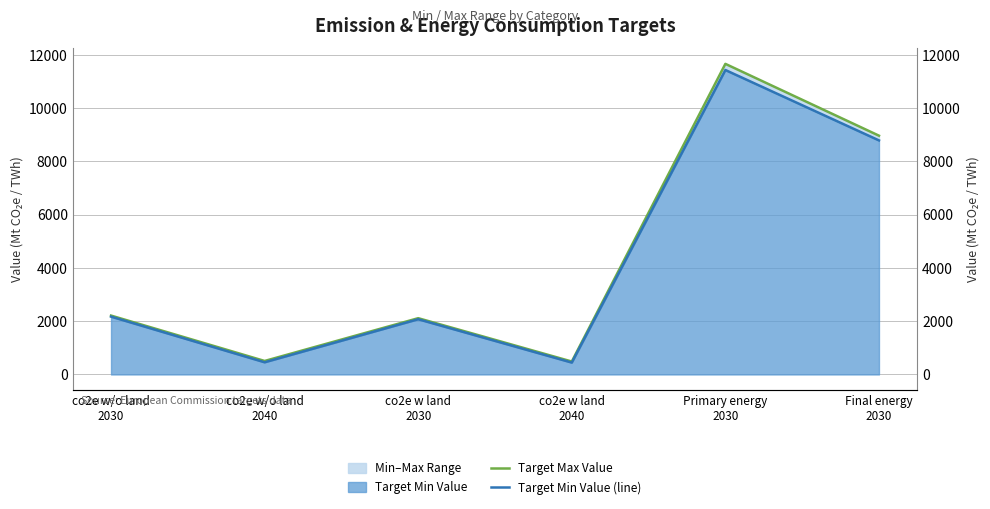

Is the value of Target Max Value at Primary energy
2030 greater than the value of Target Min Value (line) at co2e w/o land
2030?

Yes